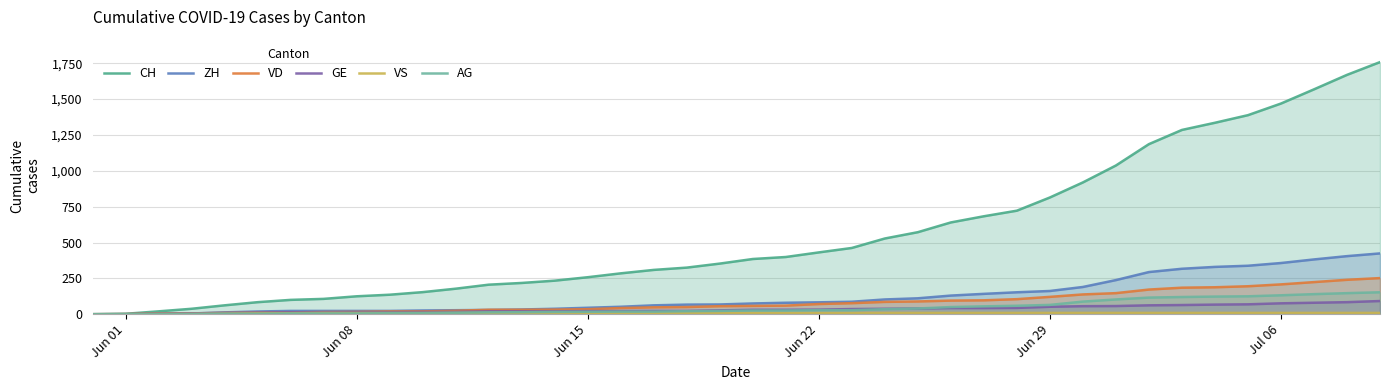

How many values in VD are above zero?

38